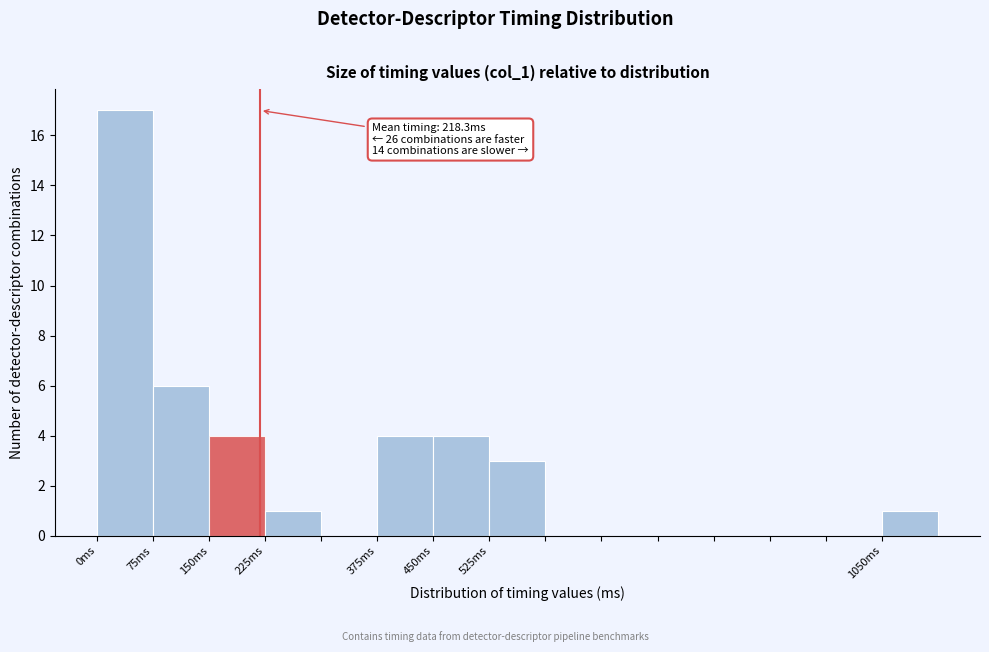

Over which range of the x-axis is the bar tallest?

0 to 75